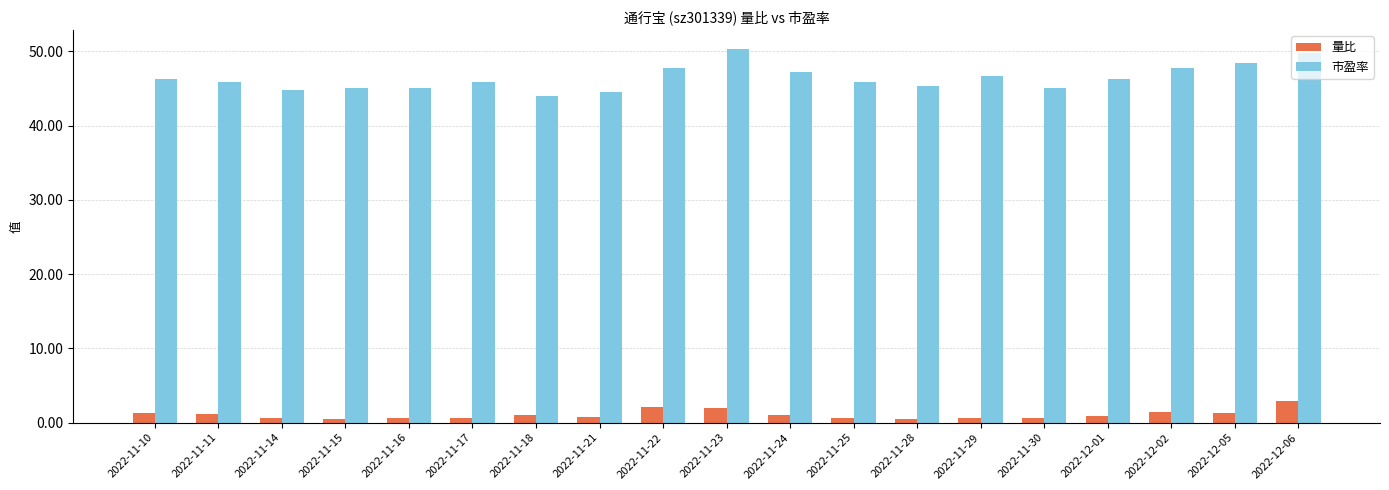

At 2022-11-18, list the series in order from smallest to largest.

量比, 市盈率